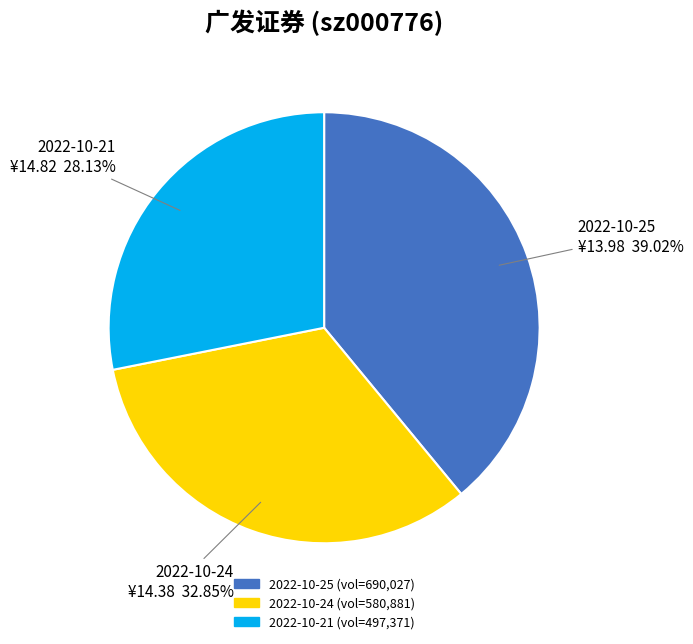

Is 2022-10-25 the majority of the pie?

No